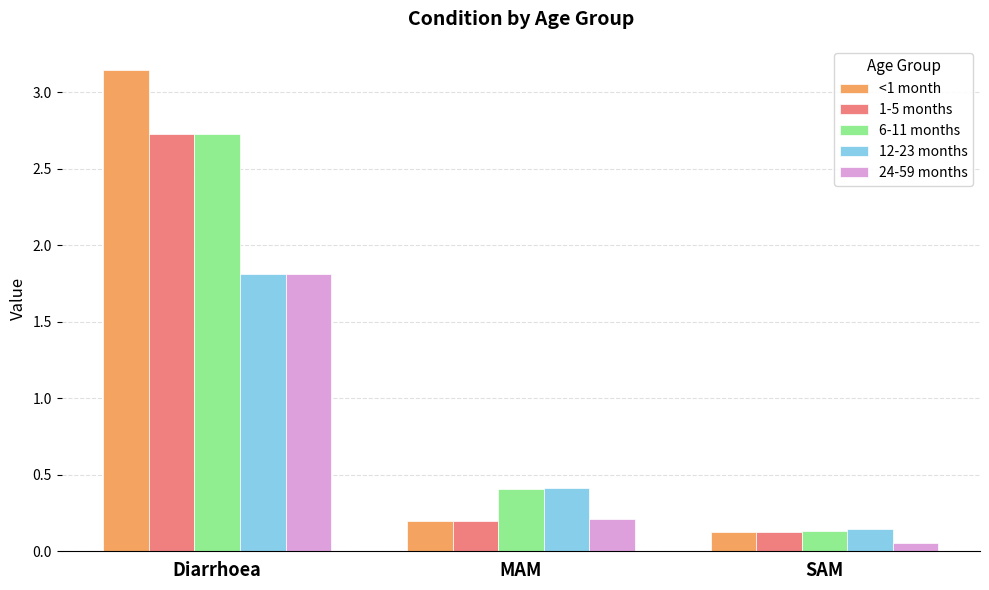

What is the average value of the 24-59 months series?

0.7